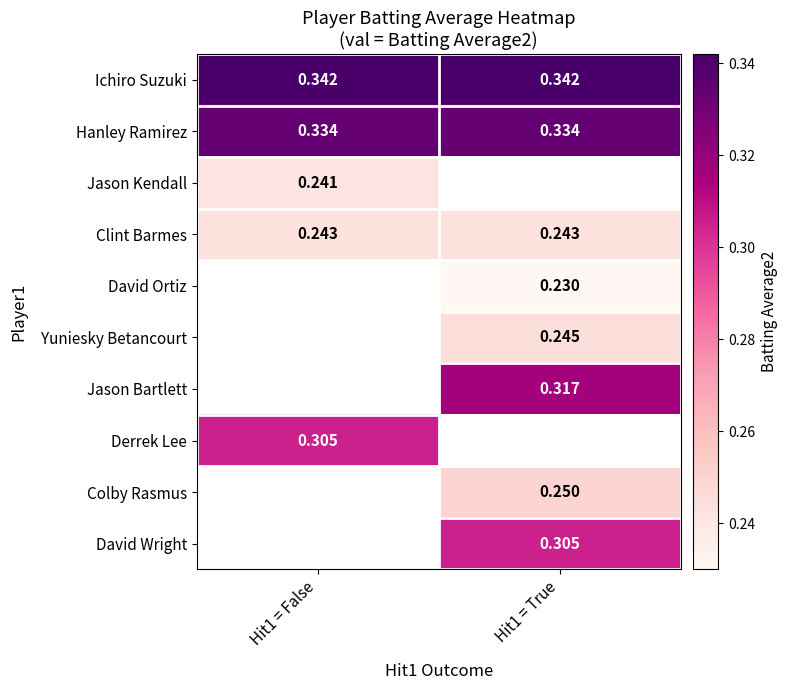

Is the value of David Ortiz at Hit1 = True greater than the value of Jason Kendall at Hit1 = False?

No